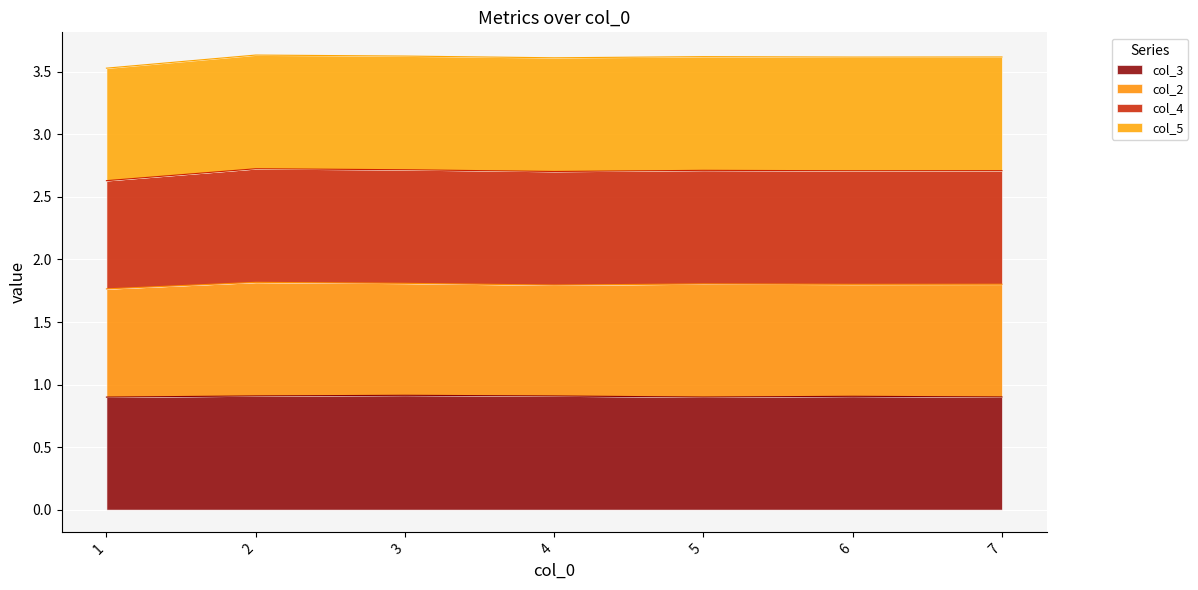

Between 7 and 6, which is larger?

6